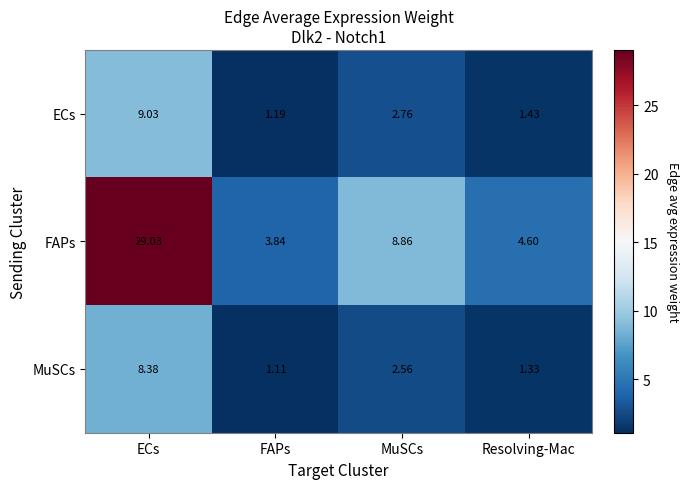

At which label does ECs reach its minimum?

FAPs